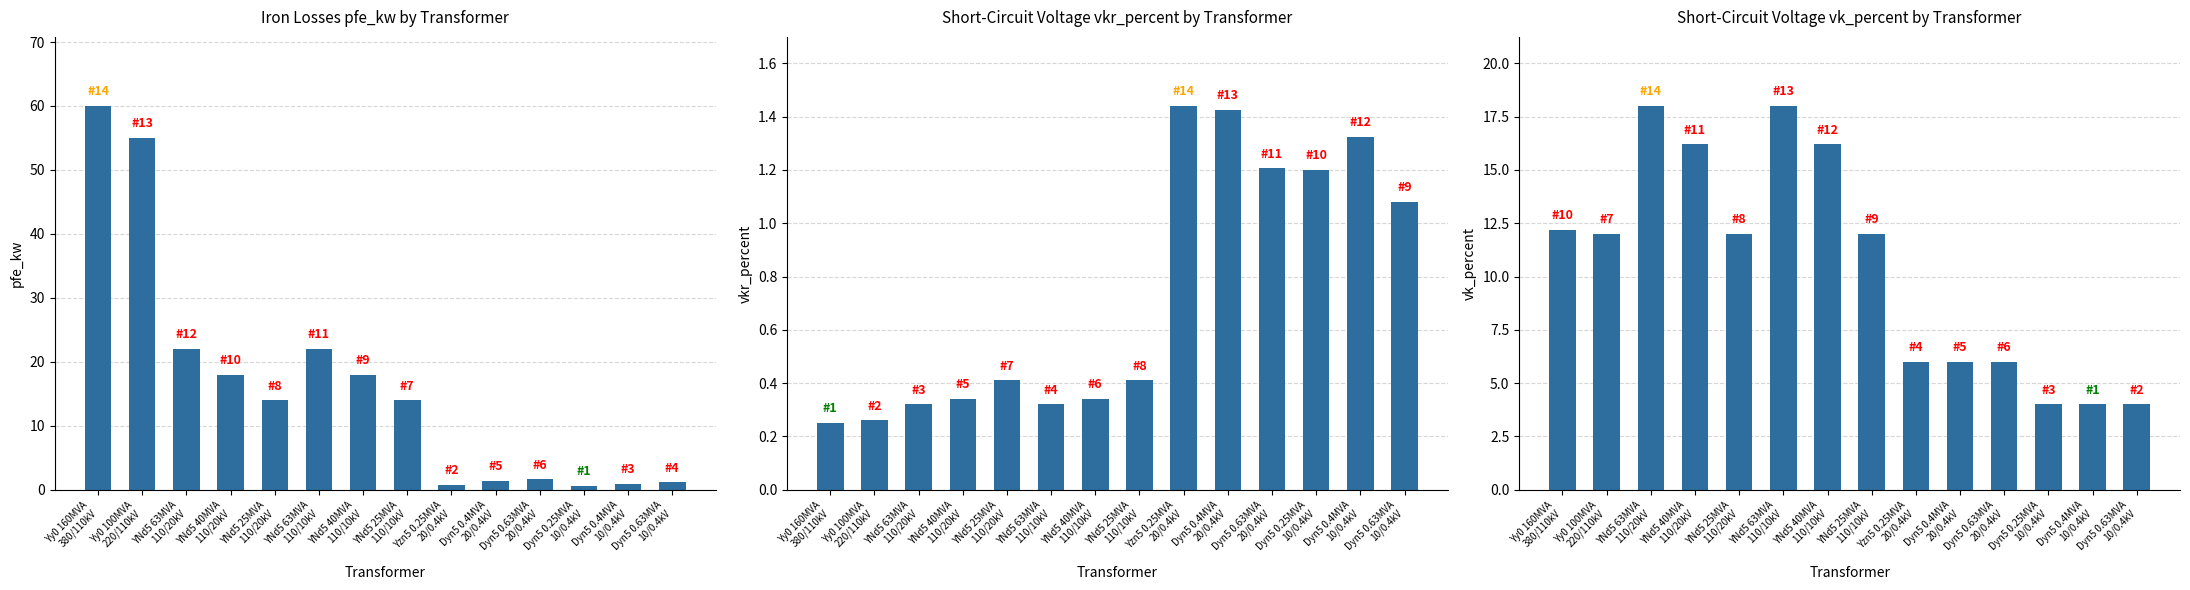

What is the sum of the vk_percent values at Dyn5 0.63MVA
10/0.4kV and Dyn5 0.4MVA
20/0.4kV?

10.0